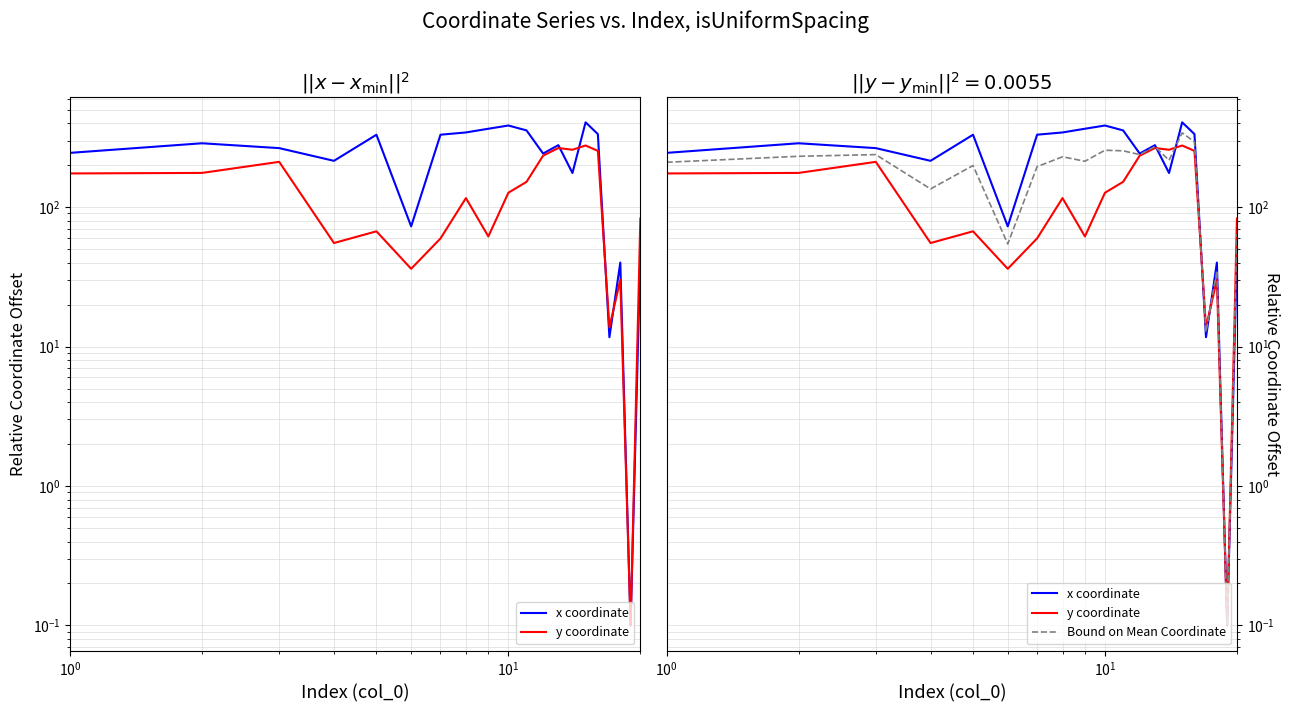

What is the value of the y coordinate point at the 9th from the left?

61.6